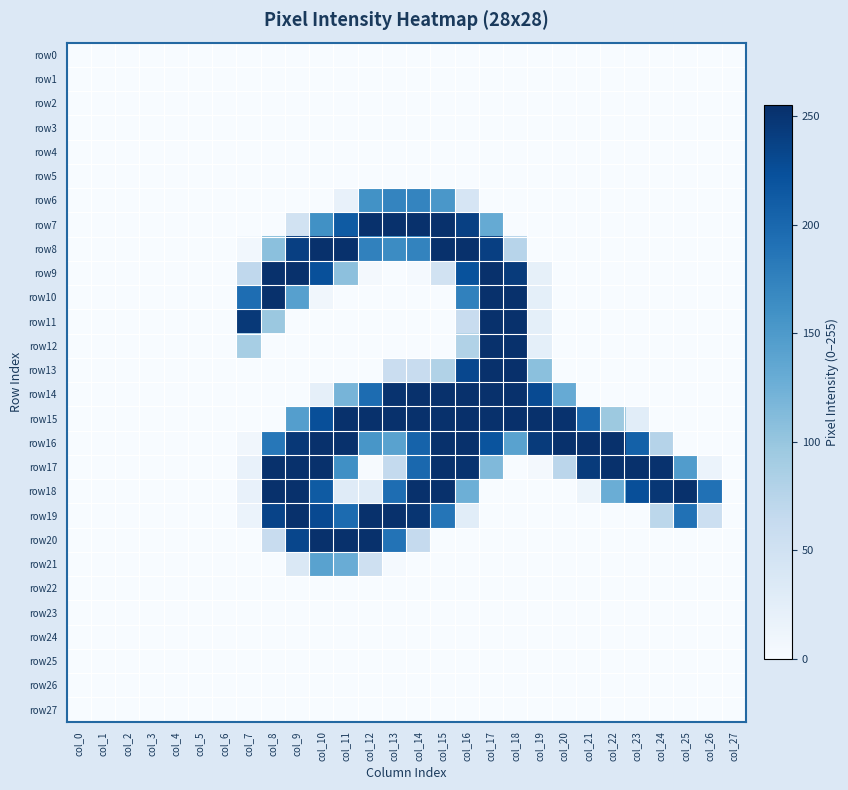

What is the difference between the highest and lowest values at col_21?

254